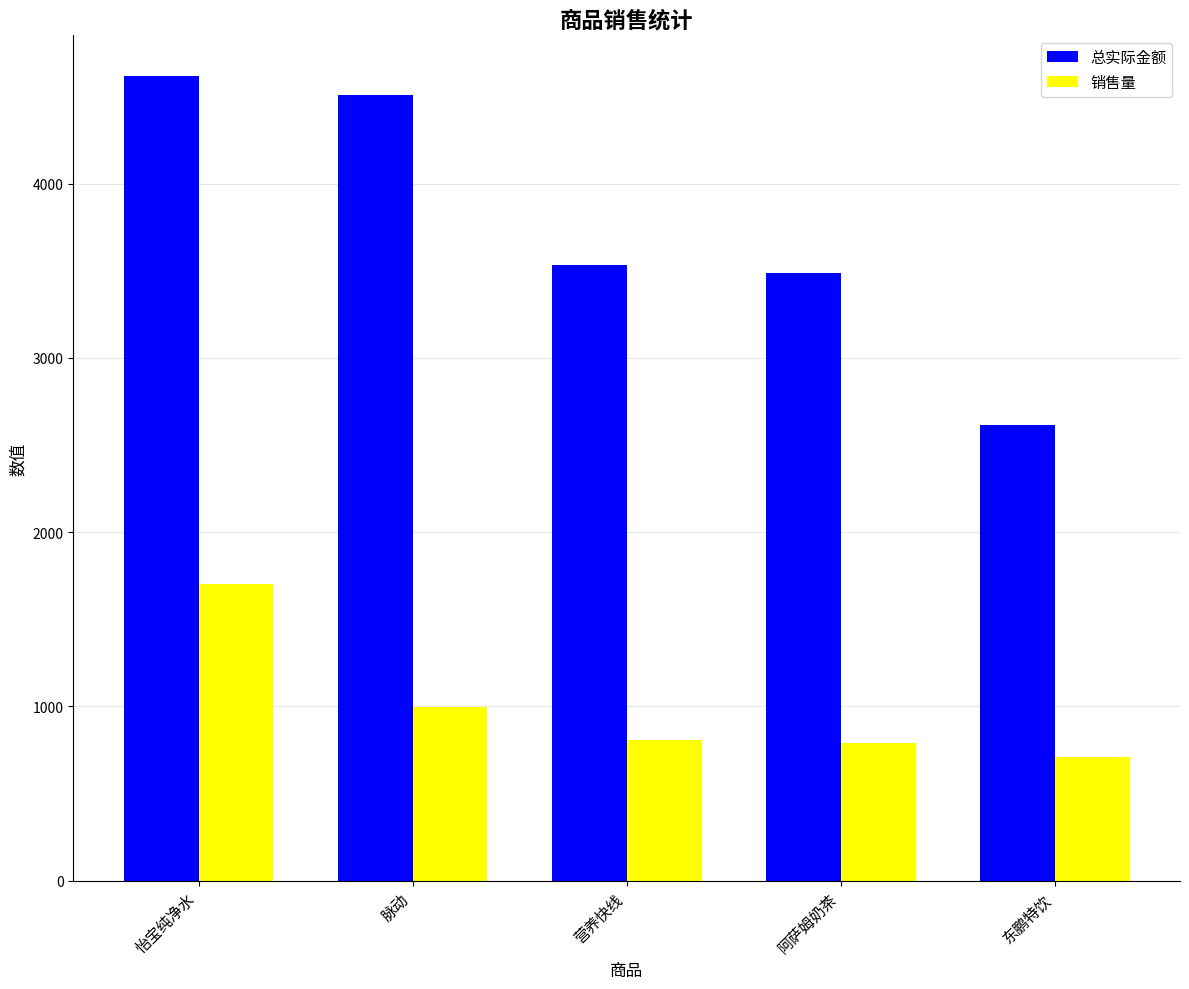

What is the sum of the 销售量 values at 怡宝纯净水 and 东鹏特饮?

2414.0